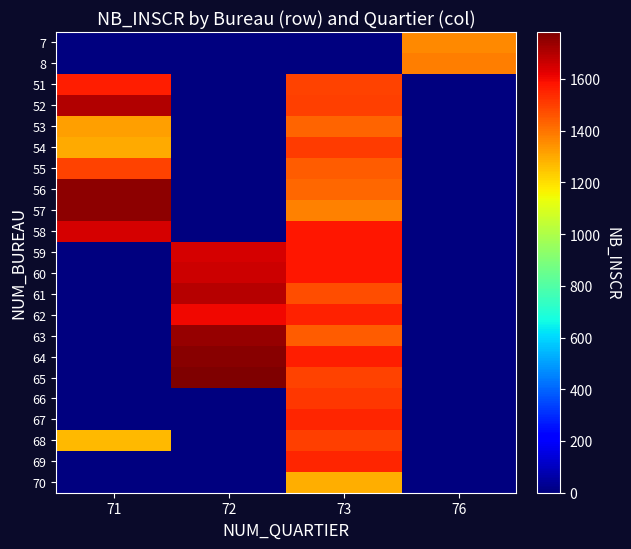

Reading right to left, transcribe all the data shown in this chart.

7: 76=1359	73=0	72=0	71=0
8: 76=1379	73=0	72=0	71=0
51: 76=0	73=1490	72=0	71=1559
52: 76=0	73=1501	72=0	71=1700
53: 76=0	73=1433	72=0	71=1320
54: 76=0	73=1507	72=0	71=1296
55: 76=0	73=1446	72=0	71=1490
56: 76=0	73=1422	72=0	71=1755
57: 76=0	73=1373	72=0	71=1756
58: 76=0	73=1574	72=0	71=1646
59: 76=0	73=1578	72=1644	71=0
60: 76=0	73=1575	72=1658	71=0
61: 76=0	73=1470	72=1697	71=0
62: 76=0	73=1558	72=1602	71=0
63: 76=0	73=1441	72=1741	71=0
64: 76=0	73=1562	72=1765	71=0
65: 76=0	73=1491	72=1781	71=0
66: 76=0	73=1516	72=0	71=0
67: 76=0	73=1551	72=0	71=0
68: 76=0	73=1499	72=0	71=1267
69: 76=0	73=1548	72=0	71=0
70: 76=0	73=1294	72=0	71=0